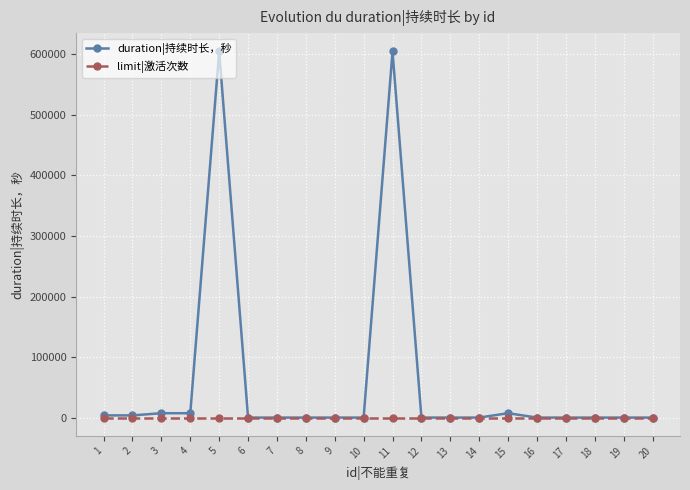

The value of duration|持续时长，秒 at 17 is 0. True or false?

True